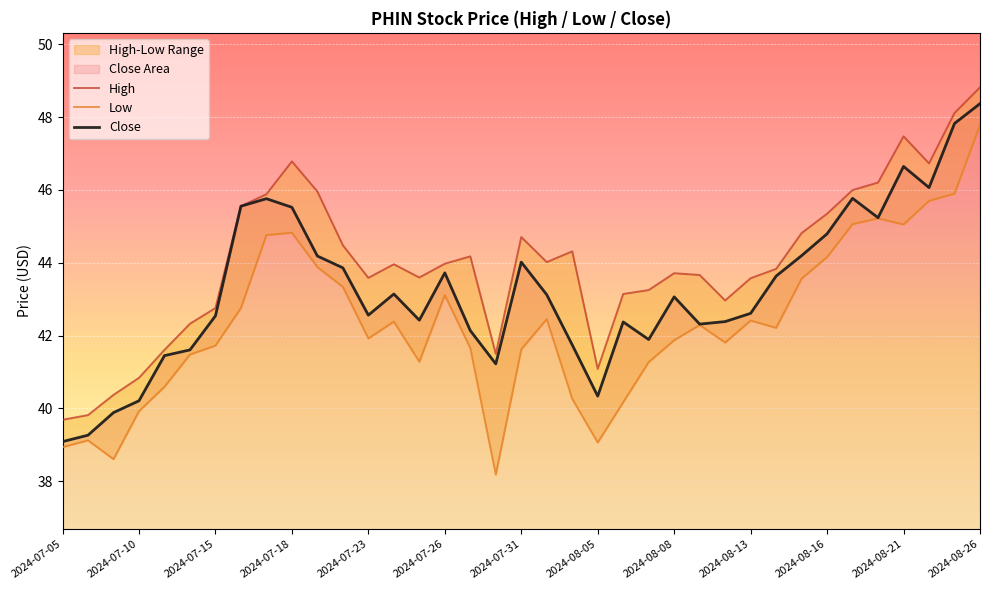

Is it true that Close equals 18.6 at 2024-08-08?

False